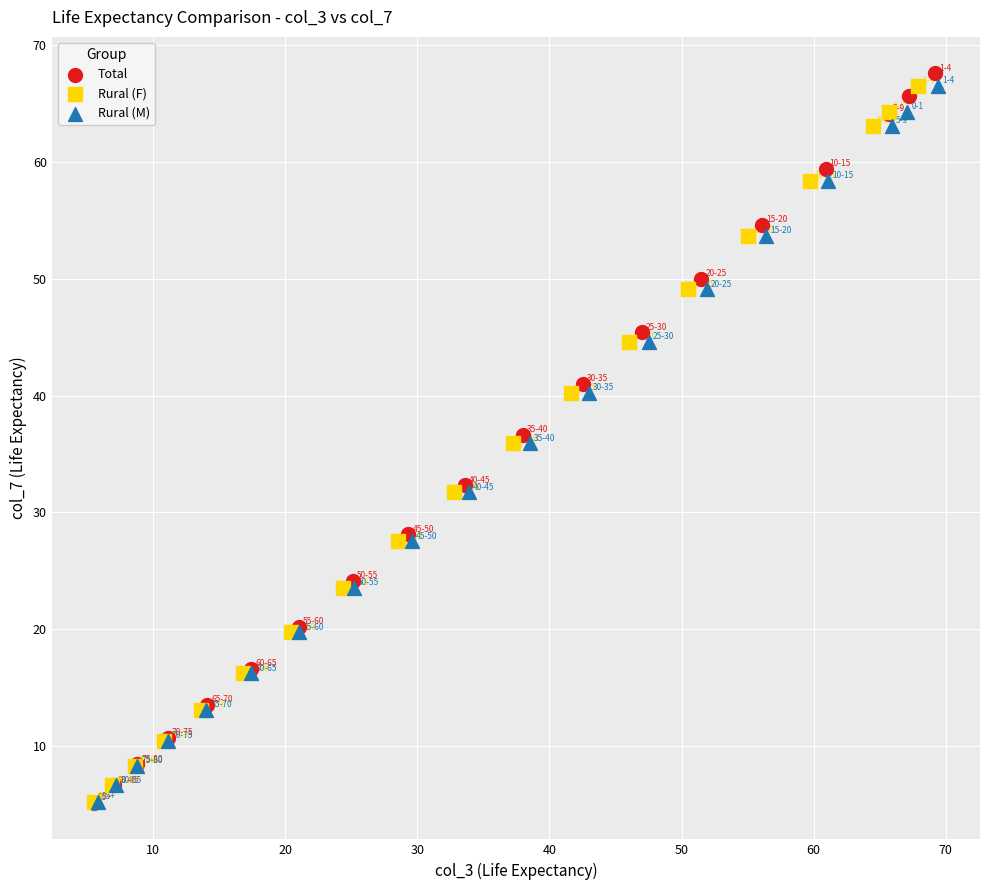

Which series has the largest Y range (max minus min)?

Total